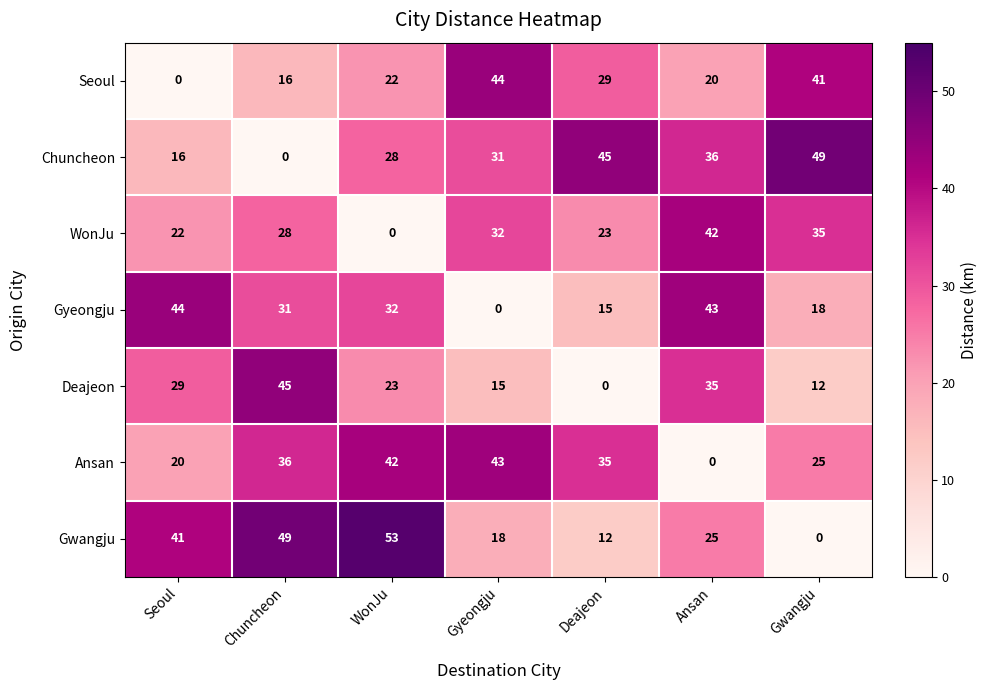

What is the approximate value of Chuncheon at Gwangju, to the nearest 5?

50